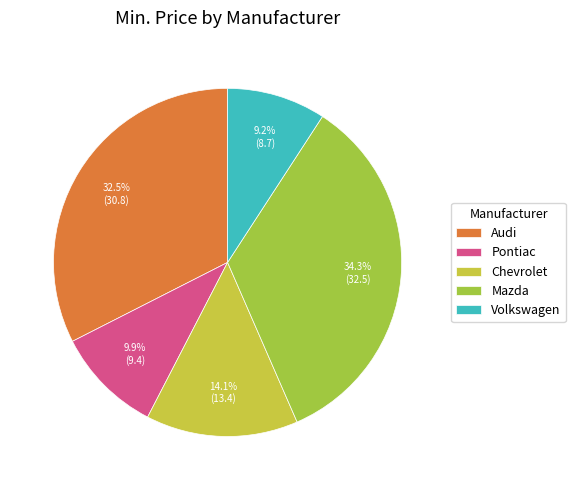

Count the number of slices in the pie.

5